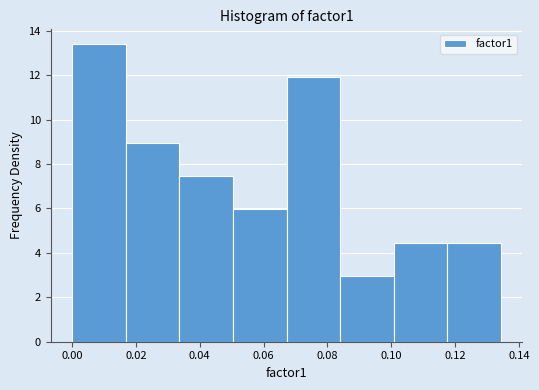

Reading left to right, transcribe this chart: for each bar, give the range it covers on the x-axis and its height. Neither the bar edges nor the heights are printed on the chart, so give them approximately, as read against the axes.

0.000 to 0.016: 13.4
0.016 to 0.034: 9.0
0.034 to 0.050: 7.4
0.050 to 0.068: 6.0
0.068 to 0.084: 12.0
0.084 to 0.100: 3.0
0.100 to 0.118: 4.4
0.118 to 0.134: 4.4